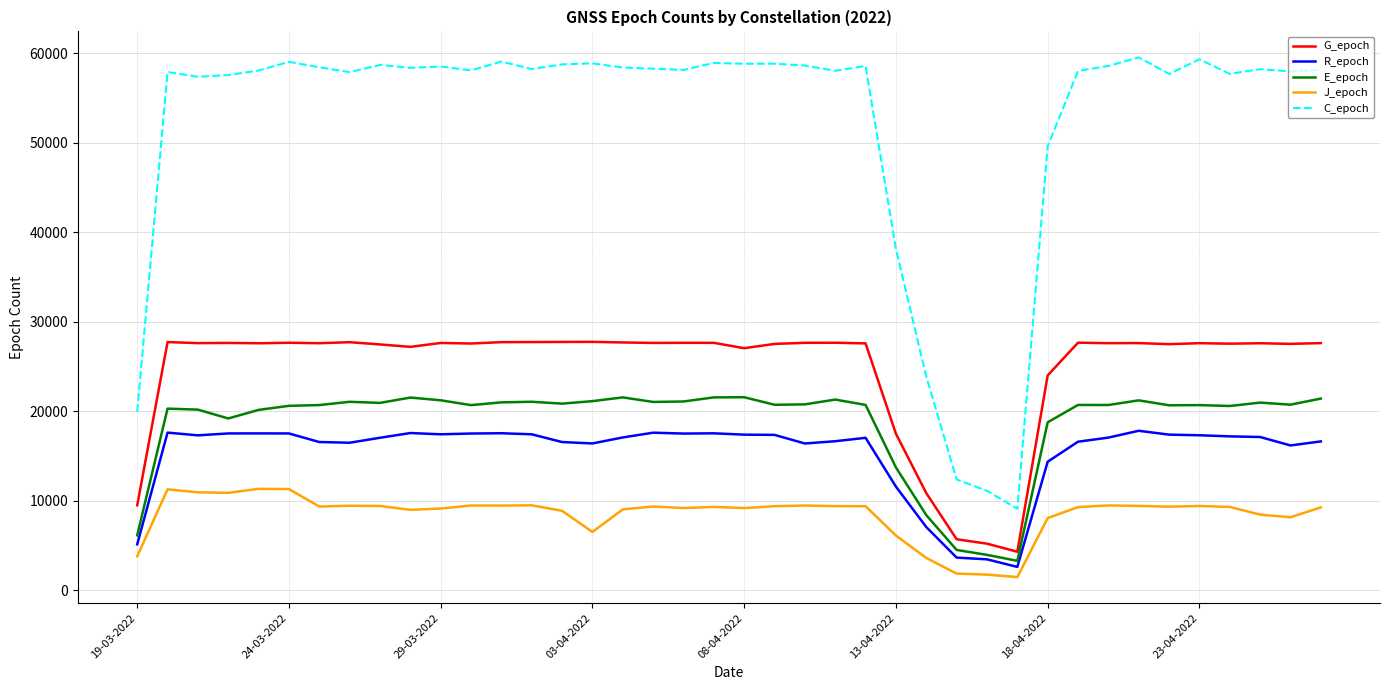

True or false: C_epoch and G_epoch cross at least once.

False